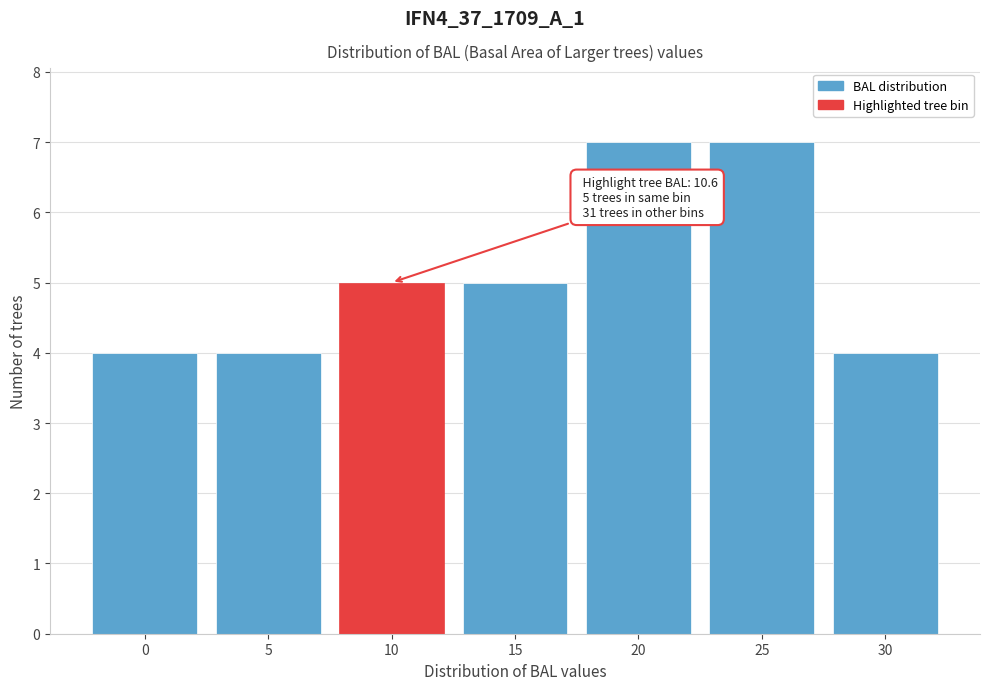

Reading left to right, list all the values displayed in this chart.

4	4	5	5	7	7	4